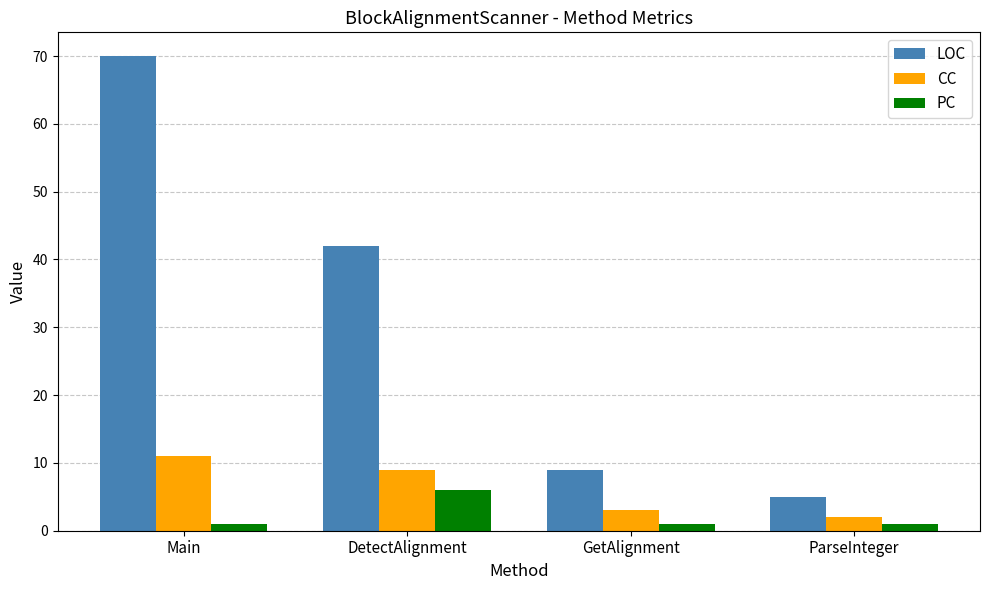

Reading left to right, list all the values displayed in this chart.

LOC: 70	42	9	5
CC: 11	9	3	2
PC: 1	6	1	1